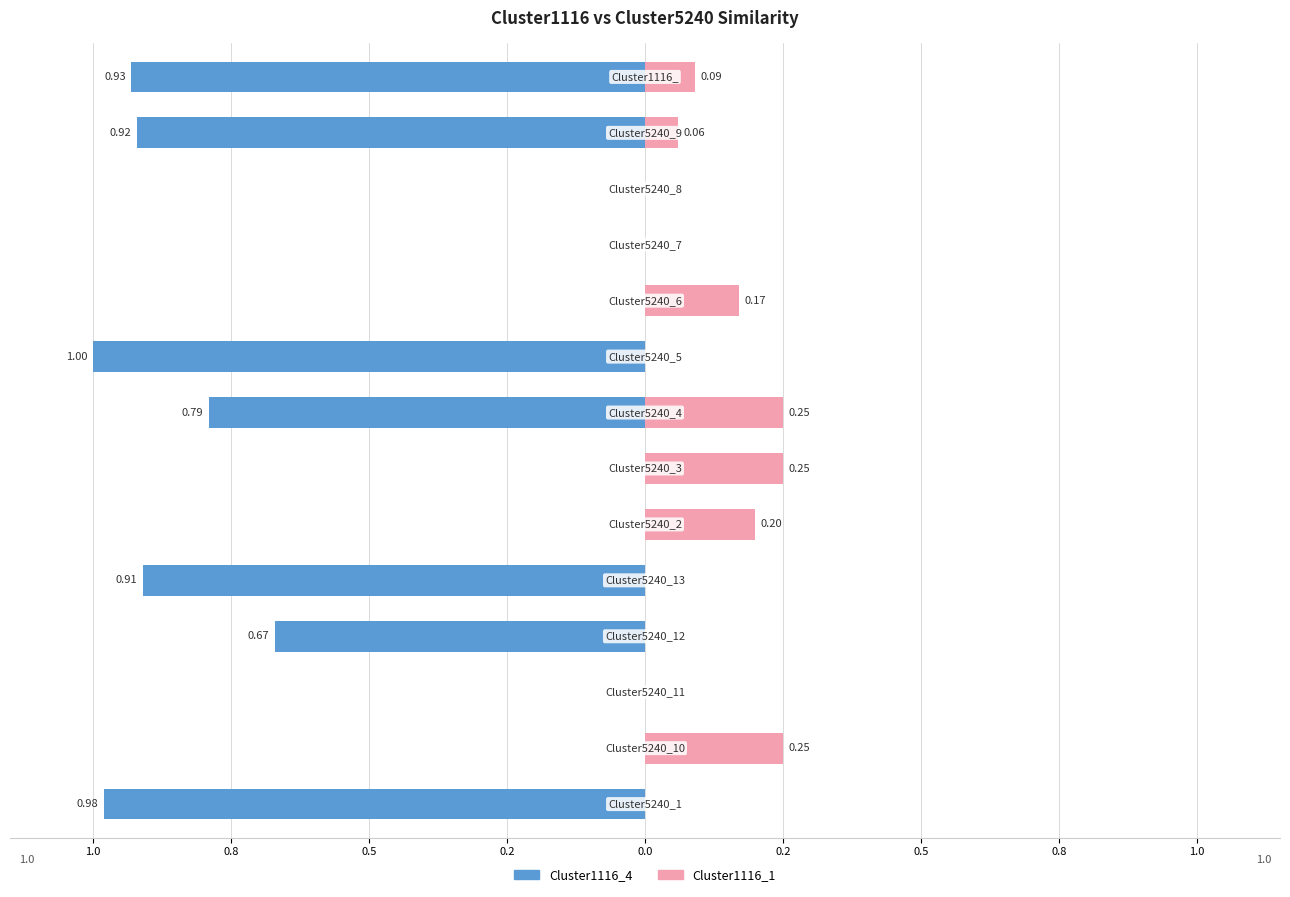

Reading left to right, extract all data points from this chart.

Cluster1116_4: -1.0	0.0	0.0	-0.7	-0.9	0.0	0.0	-0.8	-1.0	0.0	0.0	0.0	-0.9	-0.9
Cluster1116_1: 0.0	0.2	0.0	0.0	0.0	0.2	0.2	0.2	0.0	0.2	0.0	0.0	0.1	0.1